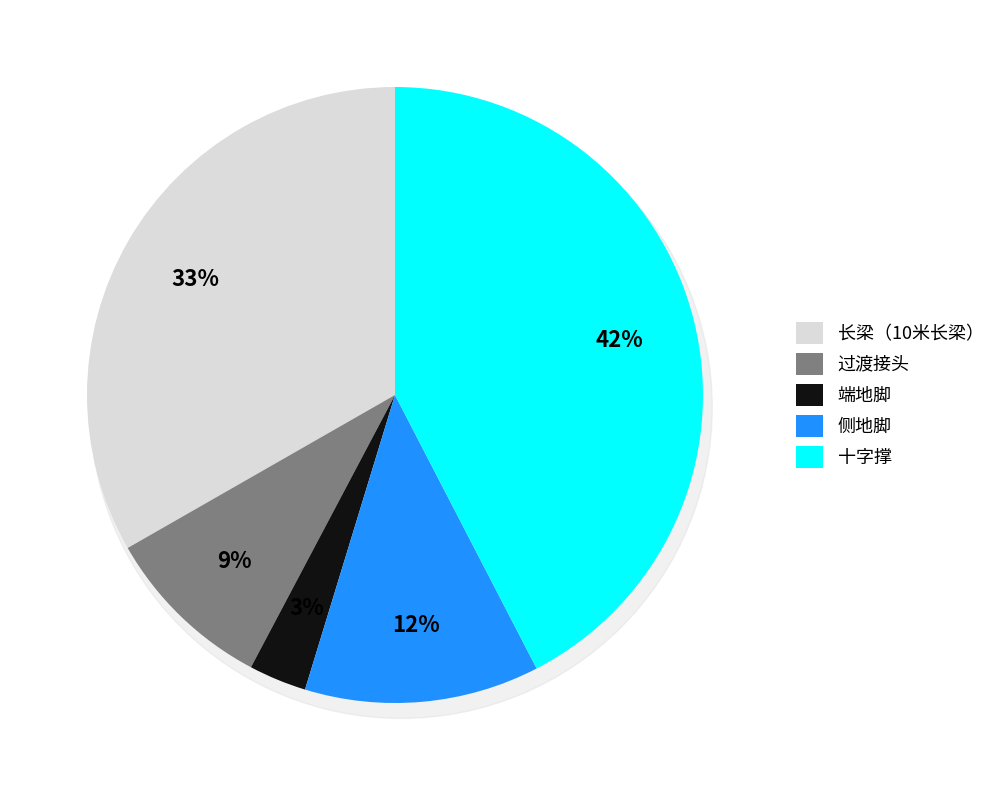

How many slices are in this pie chart?

5